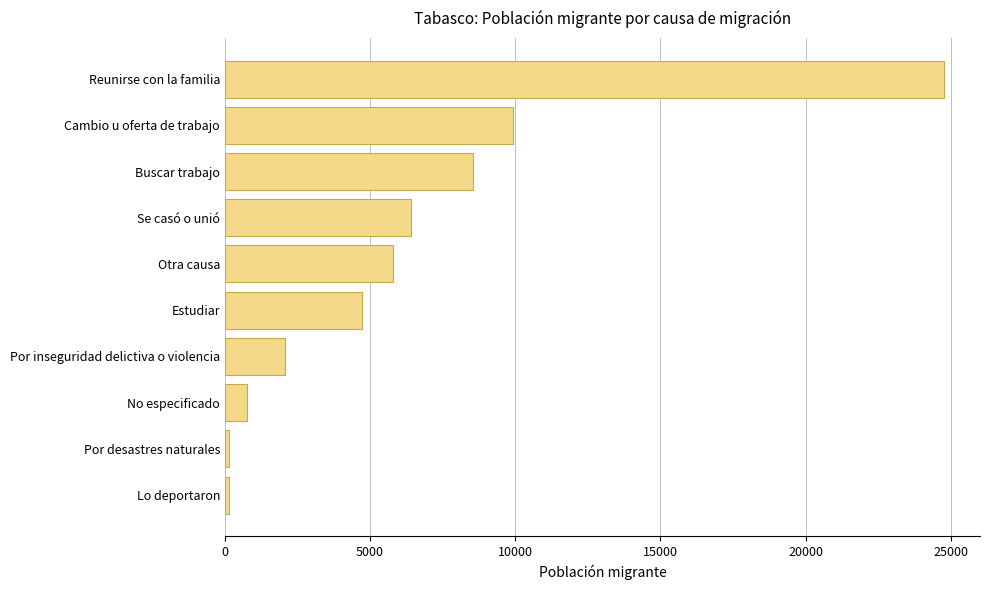

Is it true that the value at Buscar trabajo is 3920?

False